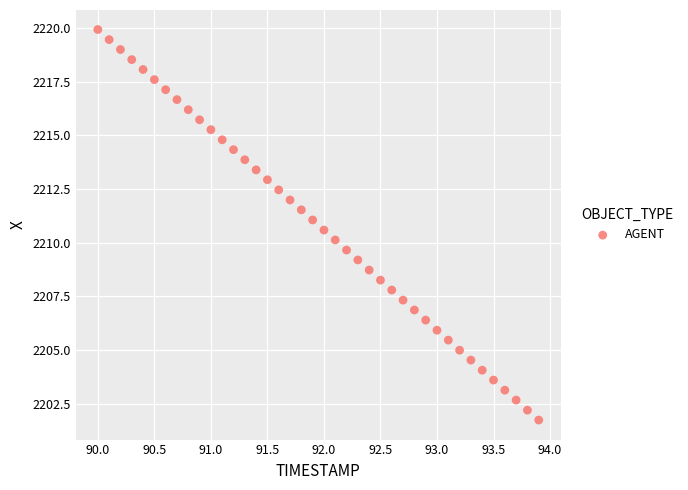

What is the range of X values (max minus min)?

3.9